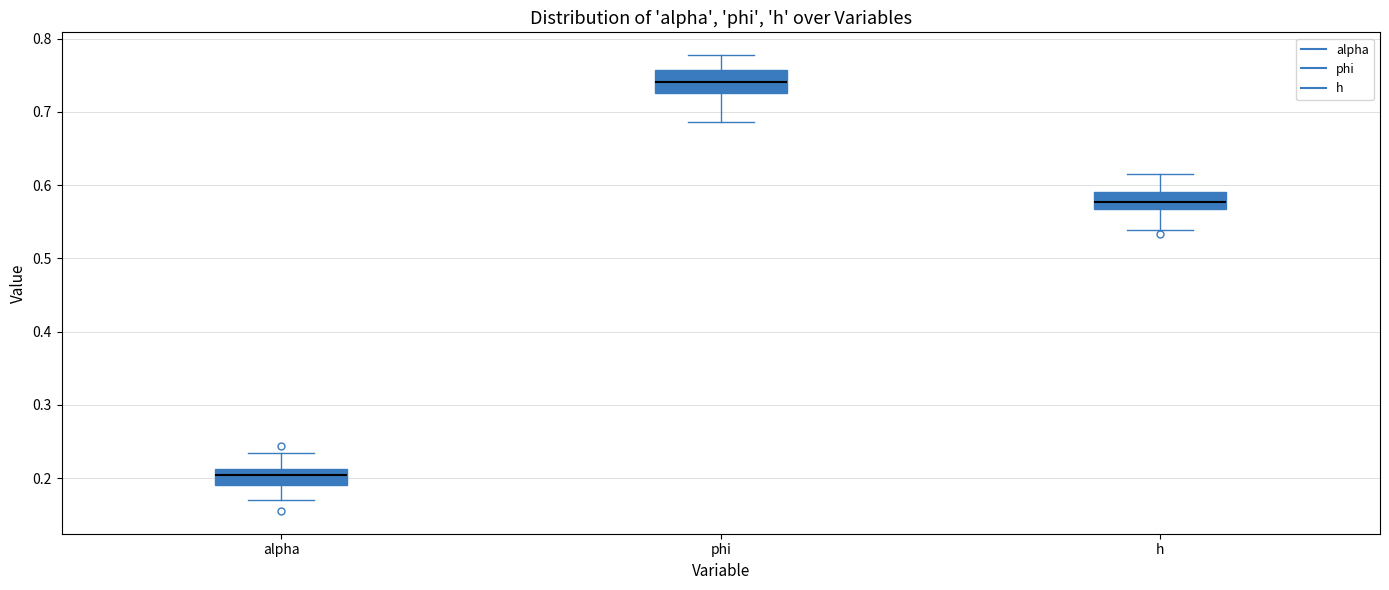

Which box's median line is the highest?

phi